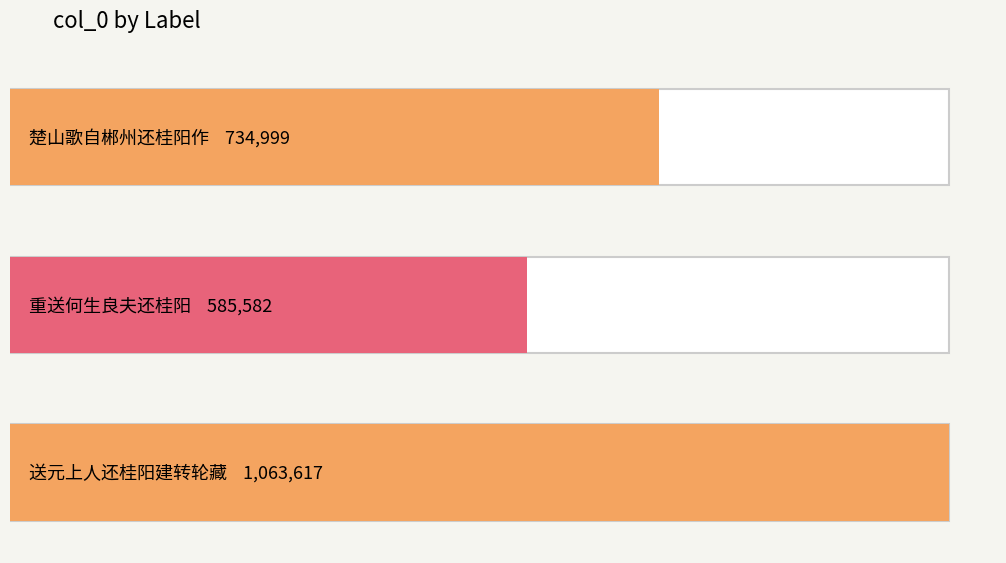

List the labels in order of value, largest first.

送元上人还桂阳建转轮藏, 楚山歌自郴州还桂阳作, 重送何生良夫还桂阳